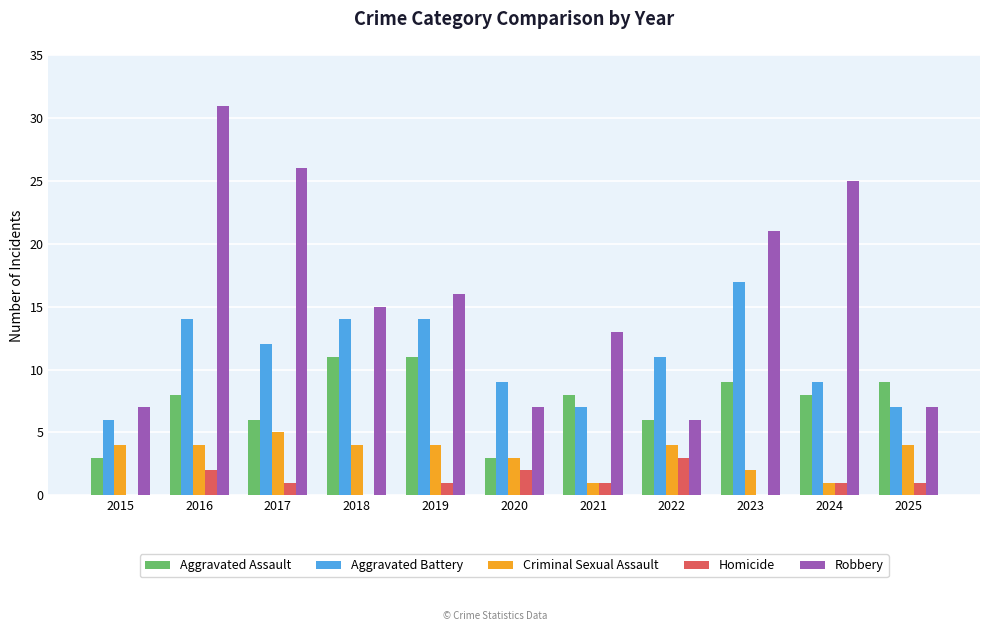

What is the sum of all Homicide values?

12